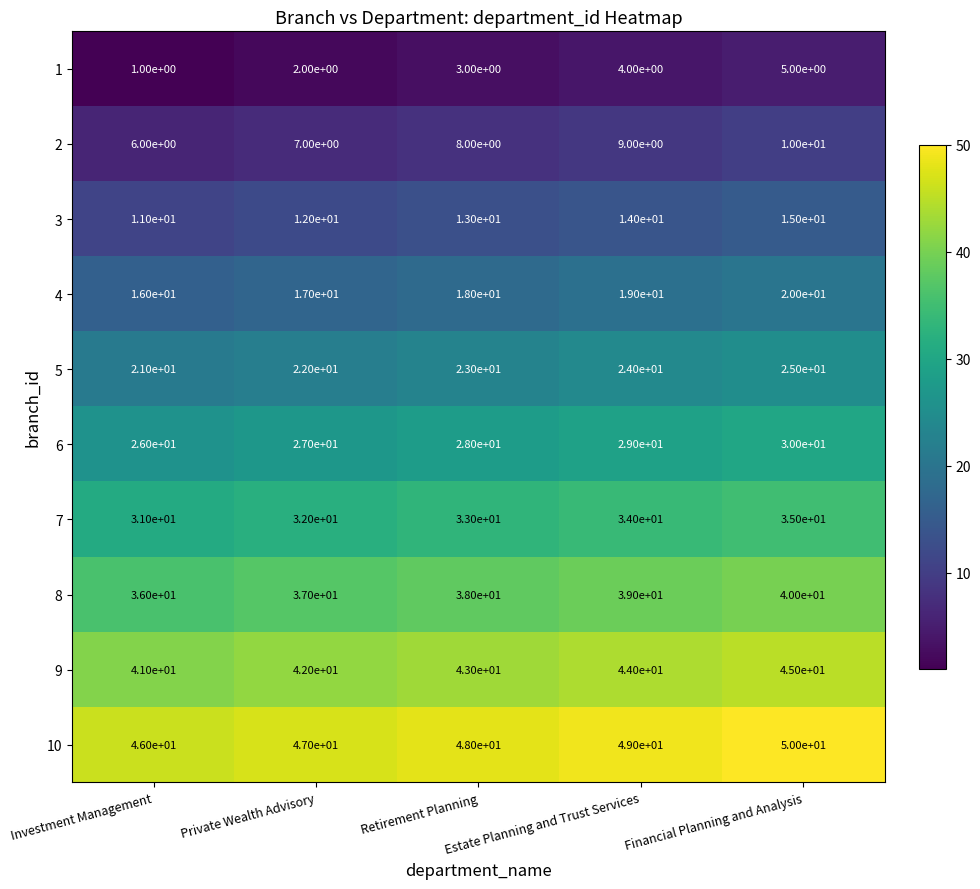

At which label is 5 closest to 23?

Retirement Planning